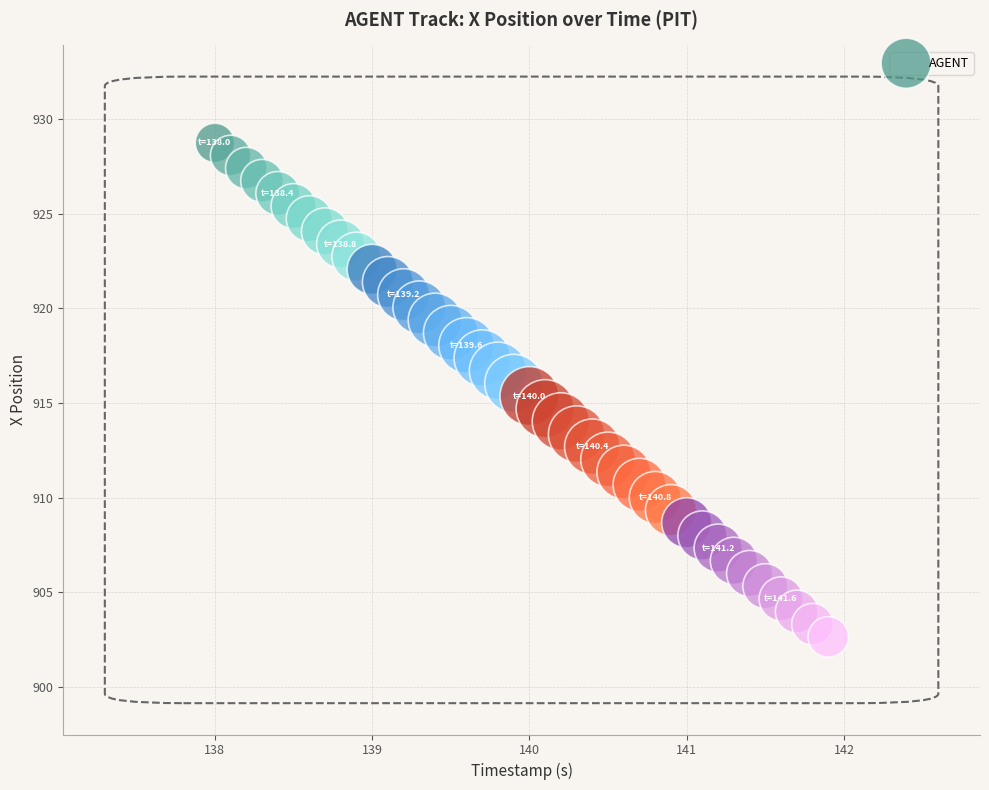

What is the range of X values (max minus min)?

3.9